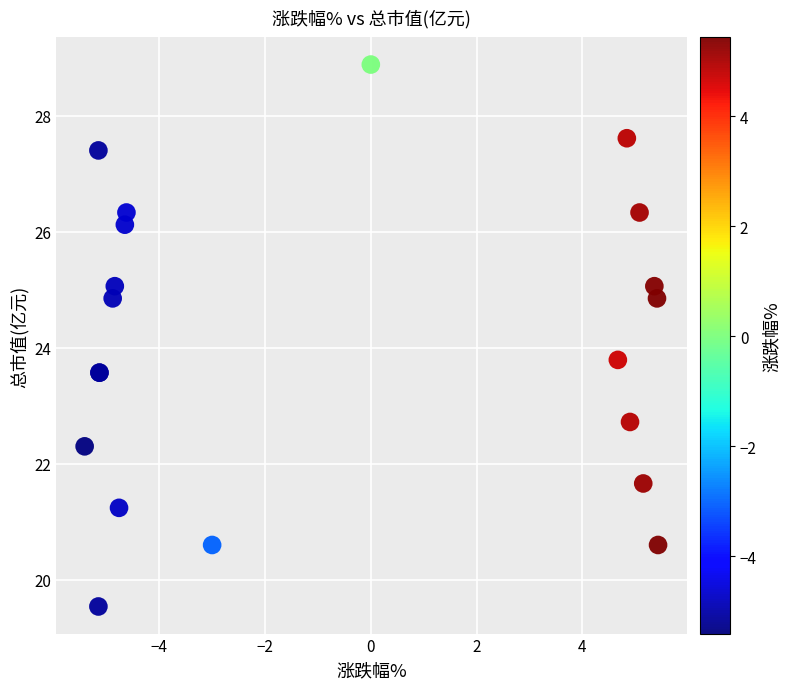

What Y value in the scatter plot is closest to 24?

23.8